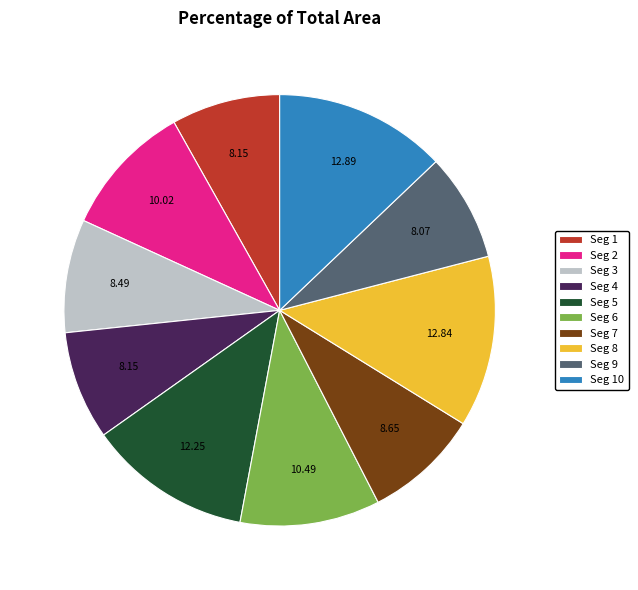

Does Seg 1 represent more than half of the total?

No